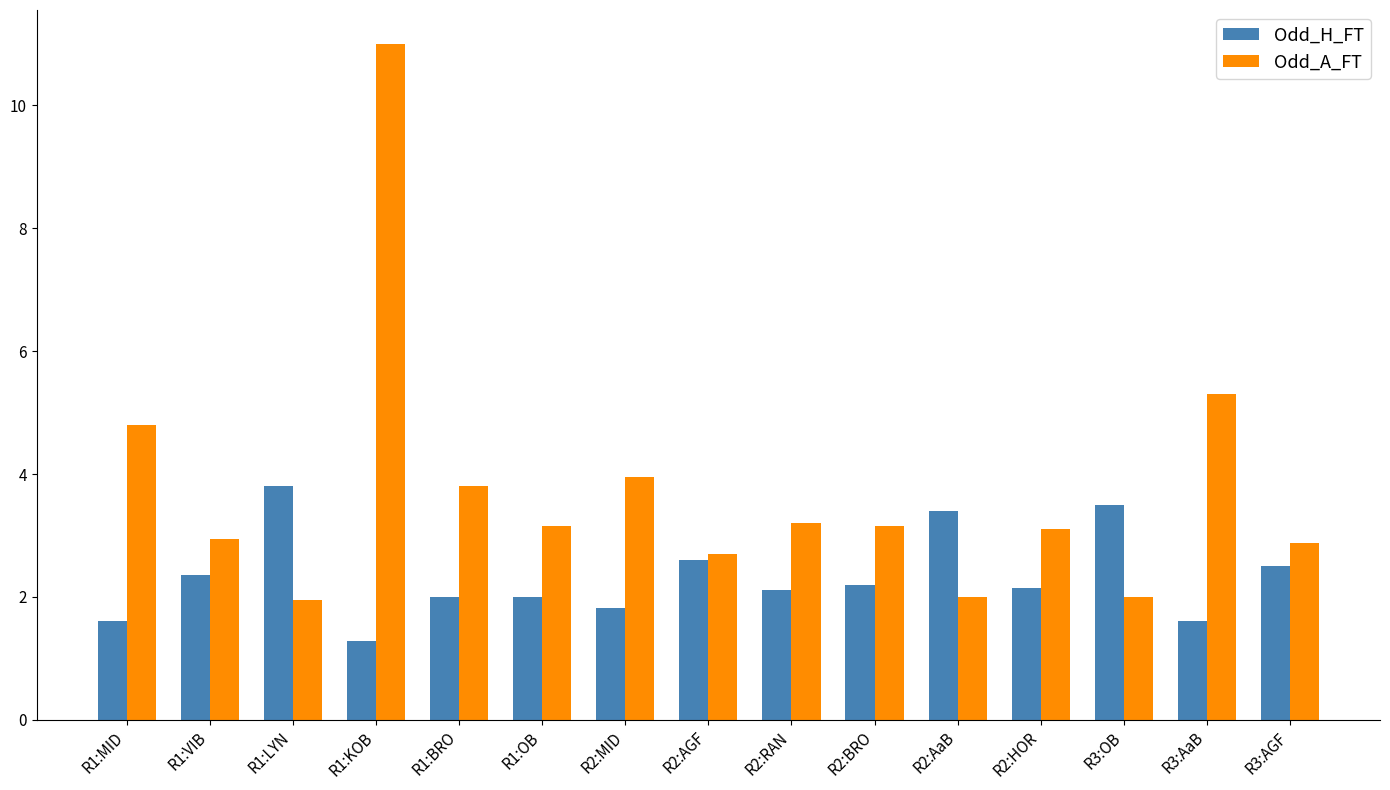

What position from the left is R3:AaB?

14